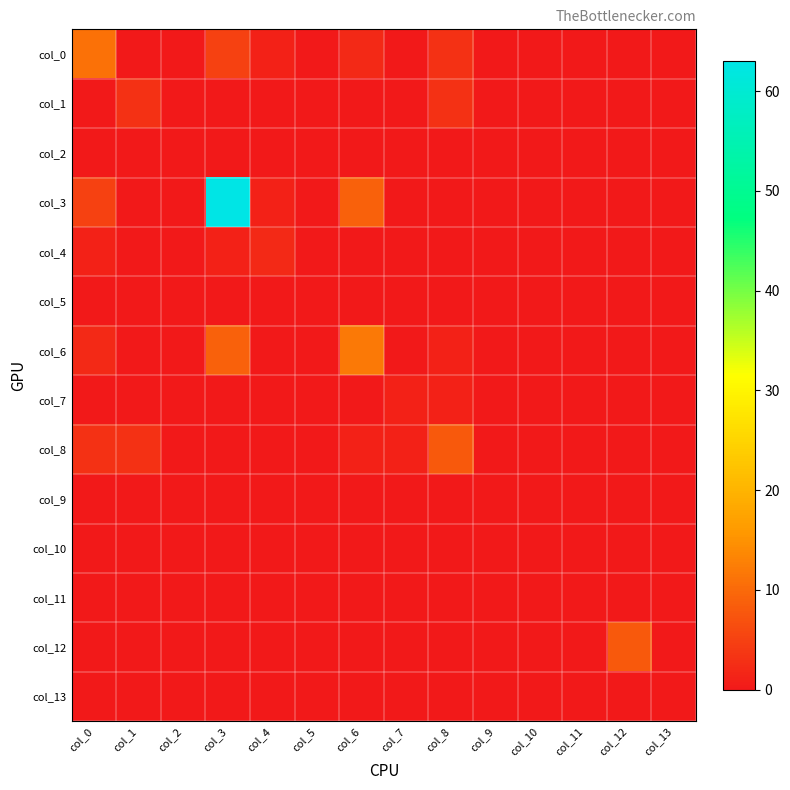

Count the number of data series in this chart.

14